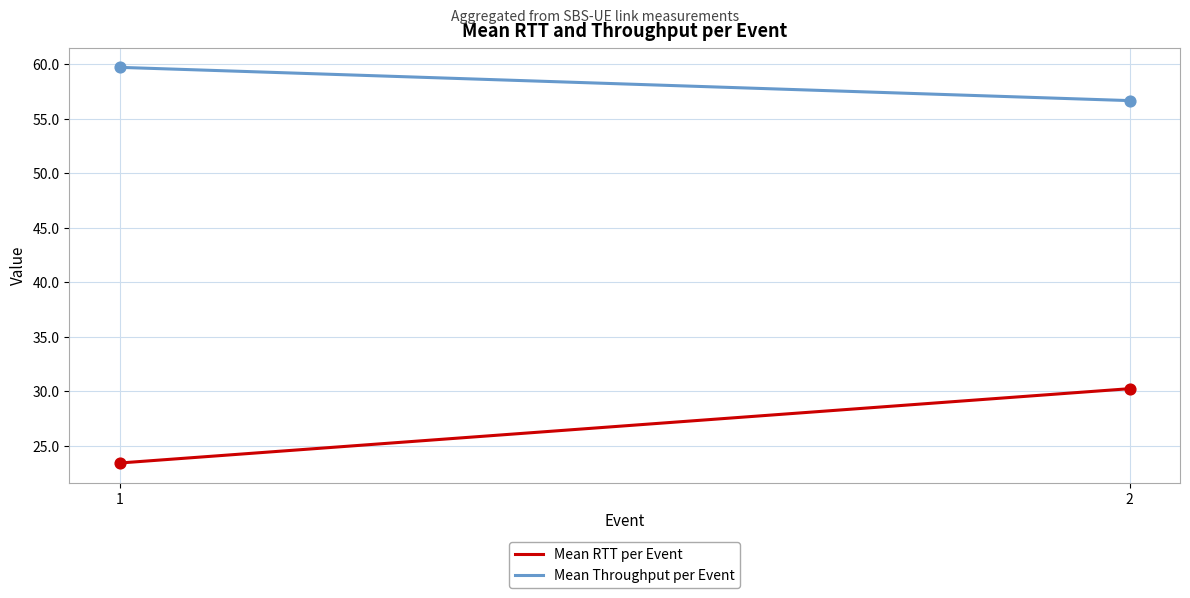

Which series reaches the minimum Y coordinate?

Mean RTT per Event